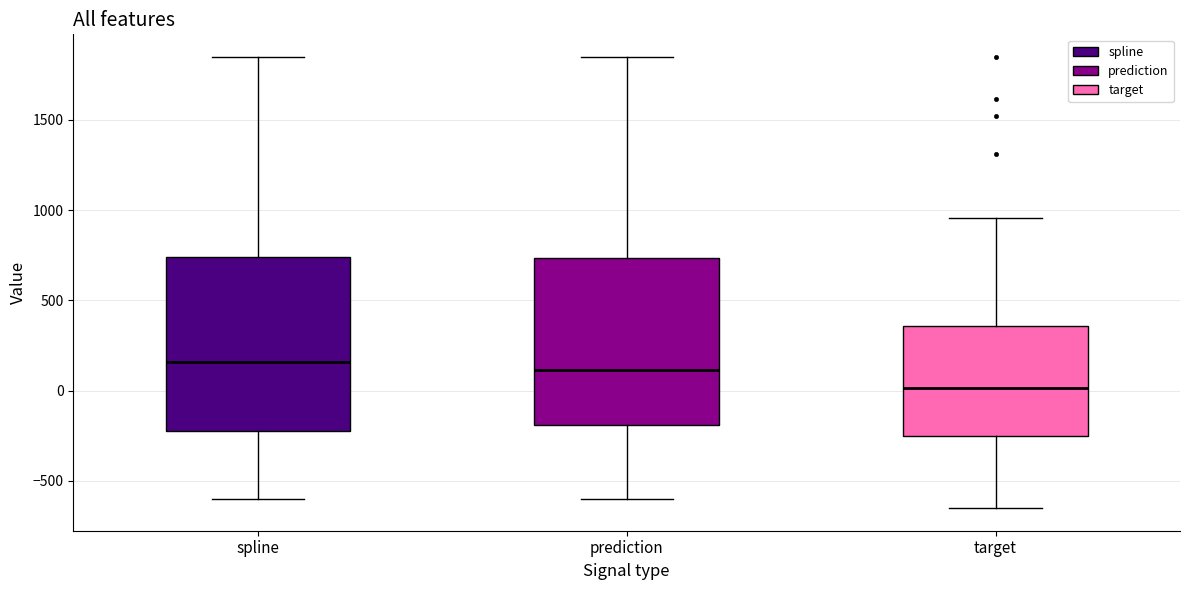

Reading left to right, transcribe this box plot: for each box, give where its median line is, the range the box spans, and where its two whiskers end, as read against the y-axis. The values are not printed on the chart, so give them approximately, as read against the axis.

spline: median 150, box -200 to 750, whiskers -600 to 1850
prediction: median 100, box -200 to 750, whiskers -600 to 1850
target: median 0, box -250 to 350, whiskers -650 to 950